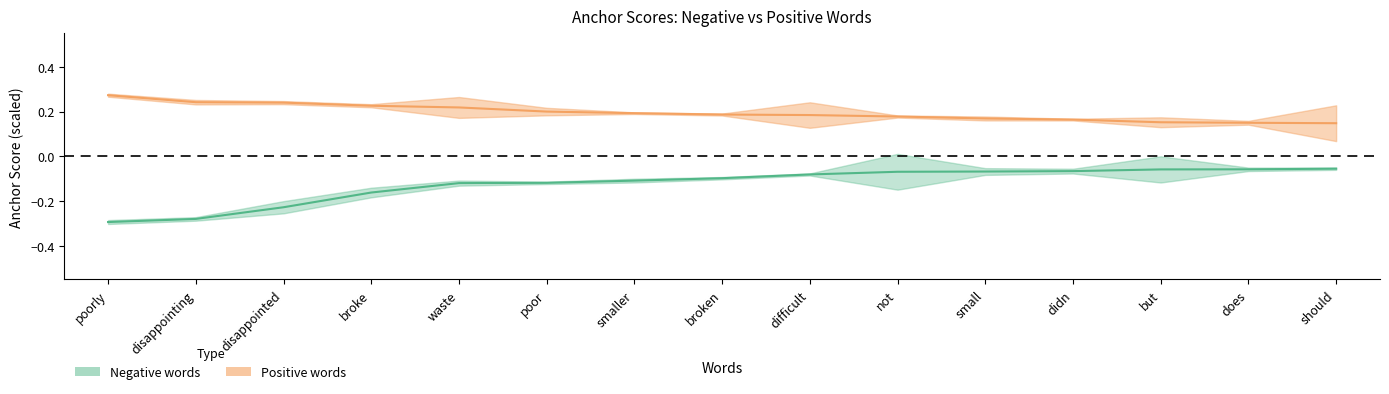

Which series has the largest total across all categories?

positive_anchor